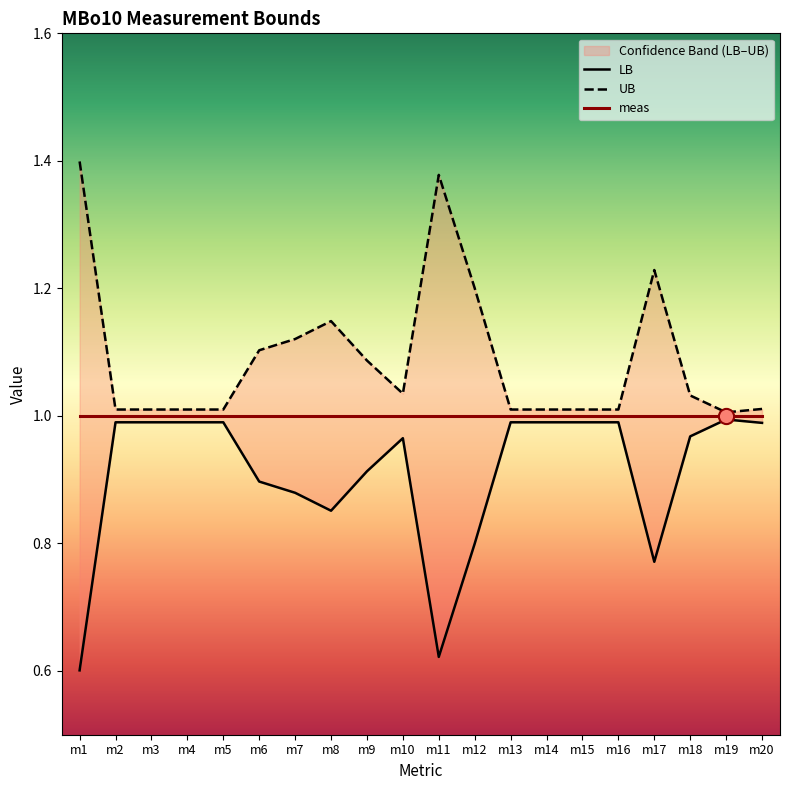

Which series contains the highest Y value?

UB